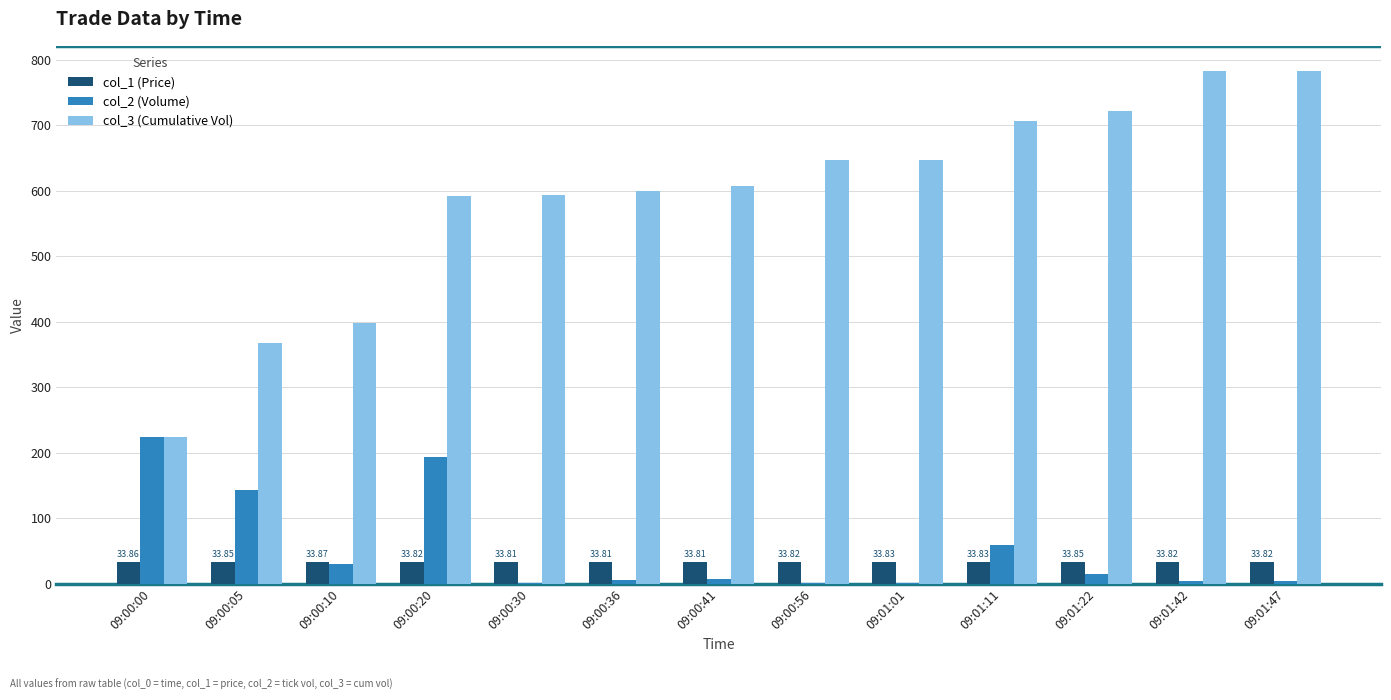

Is the value of col_1 (Price) at 09:00:10 greater than the value of col_3 (Cumulative Vol) at 09:00:00?

No